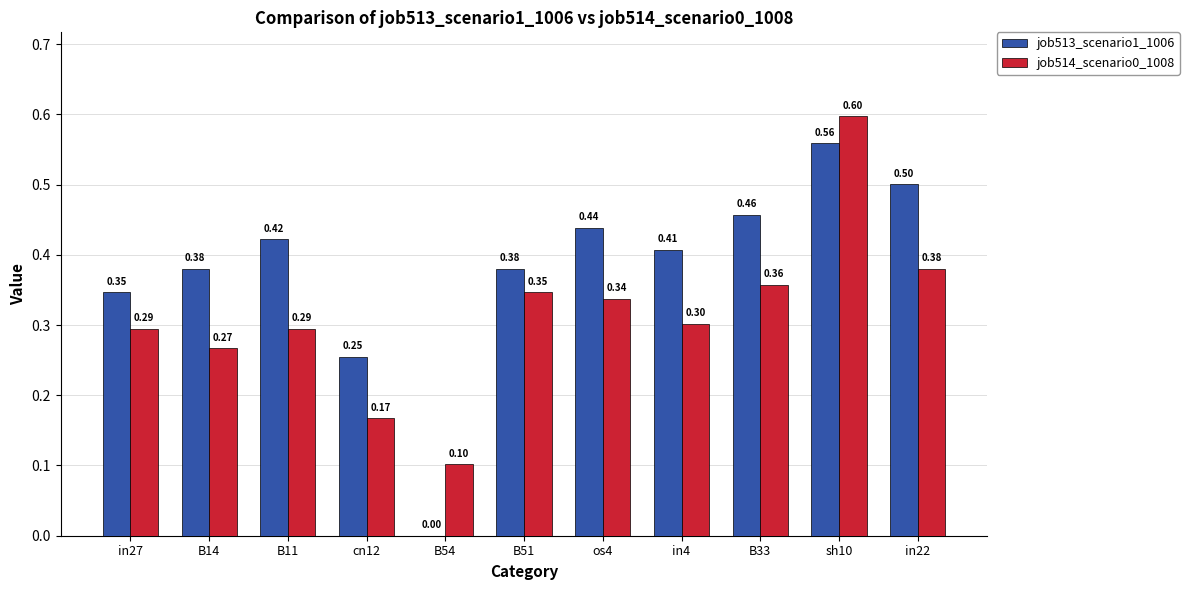

Which series changed the most between in27 and B14?

job513_scenario1_1006